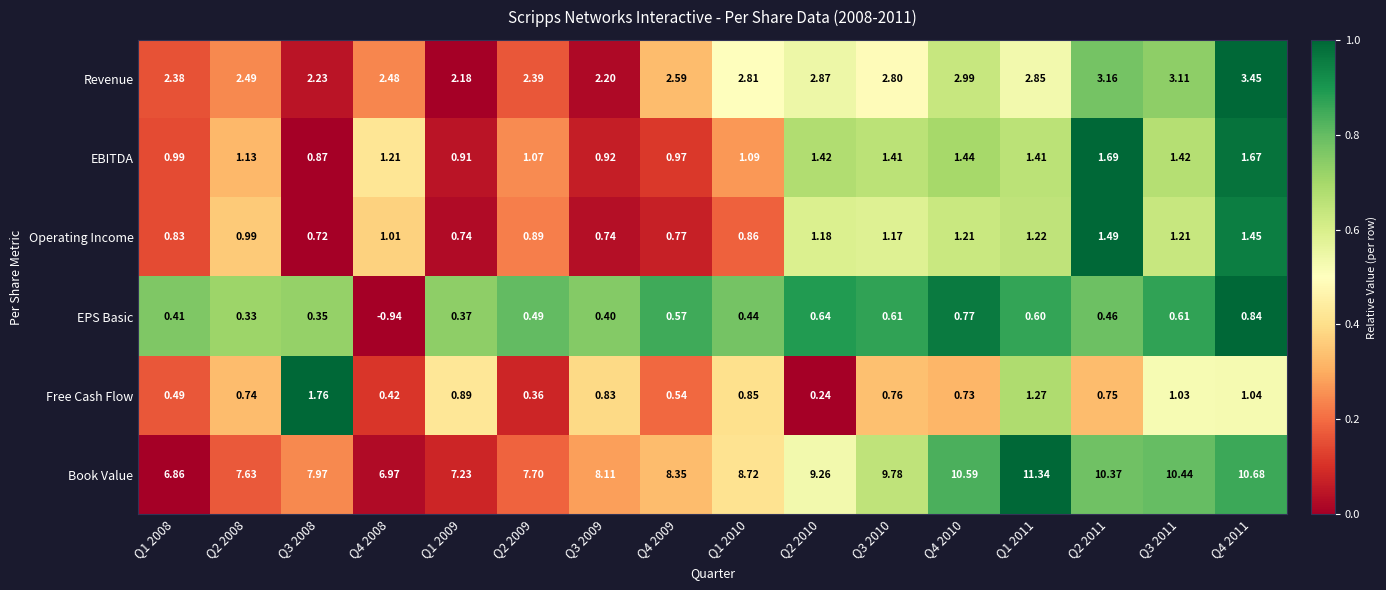

At Q2 2010, list the series in order from largest to smallest.

Book Value, Revenue, EBITDA, Operating Income, EPS Basic, Free Cash Flow